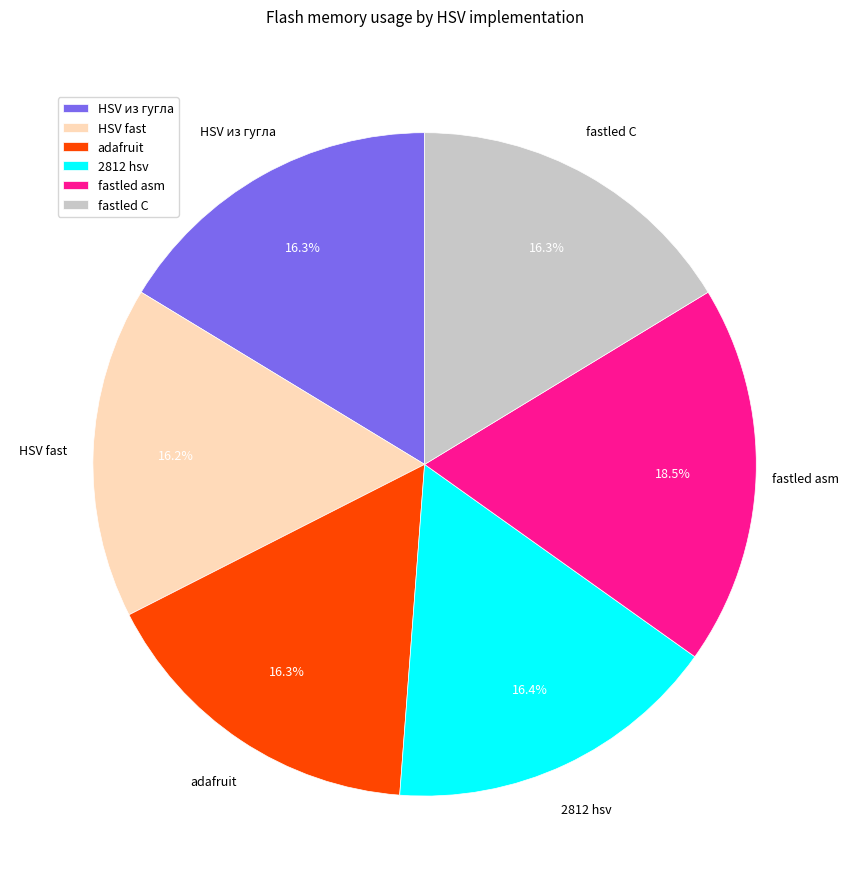

To the nearest percent, what percentage of the pie is HSV из гугла?

16%